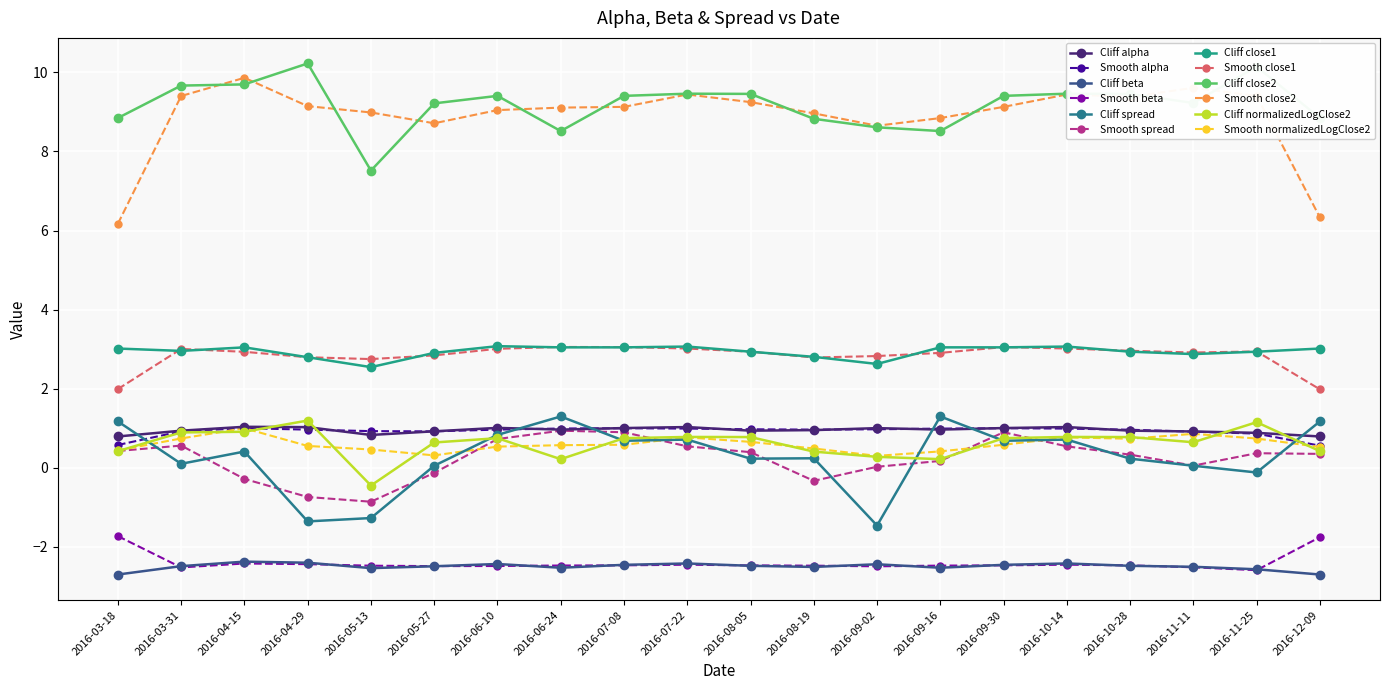

Which series has the largest range (max minus min)?

Smooth close2